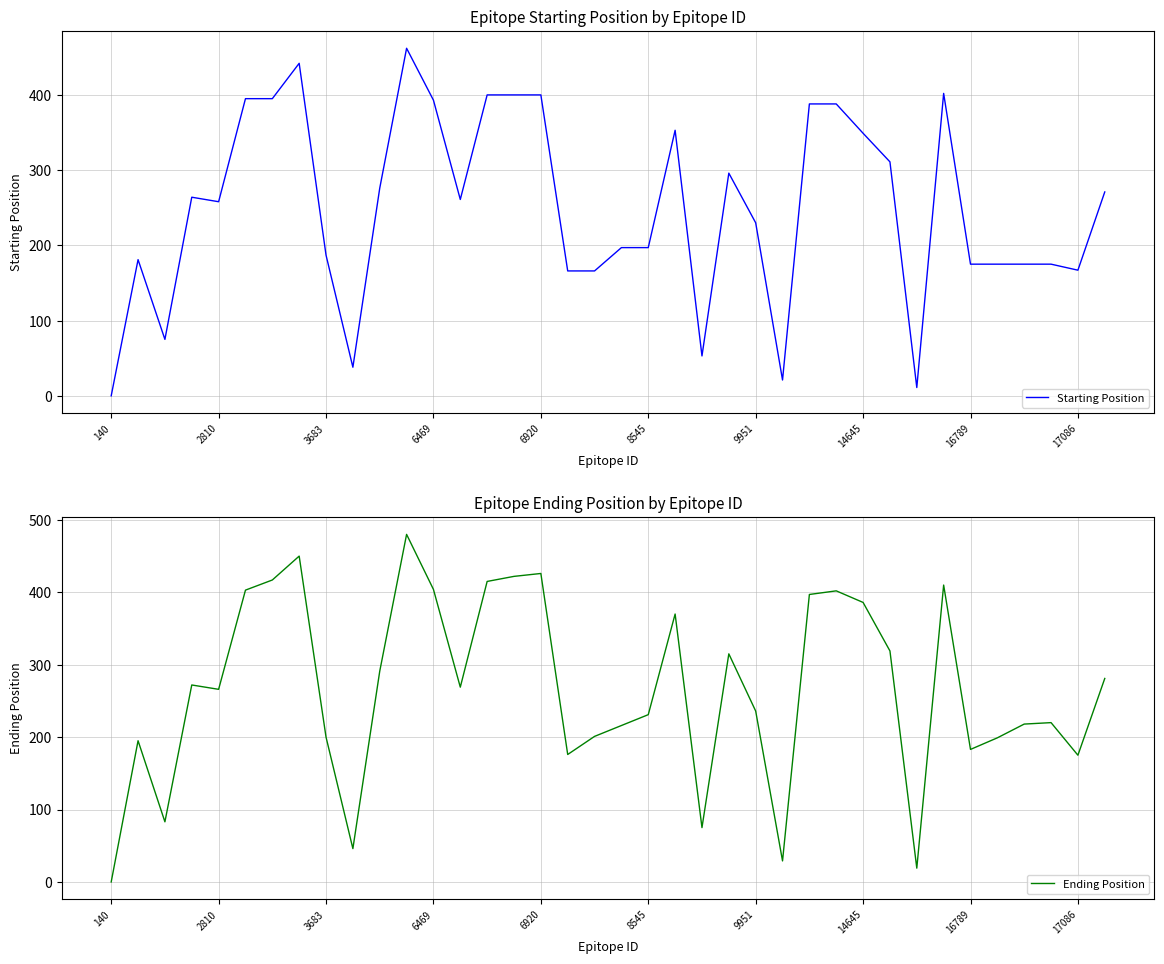

At which label does Ending Position reach its minimum?

140